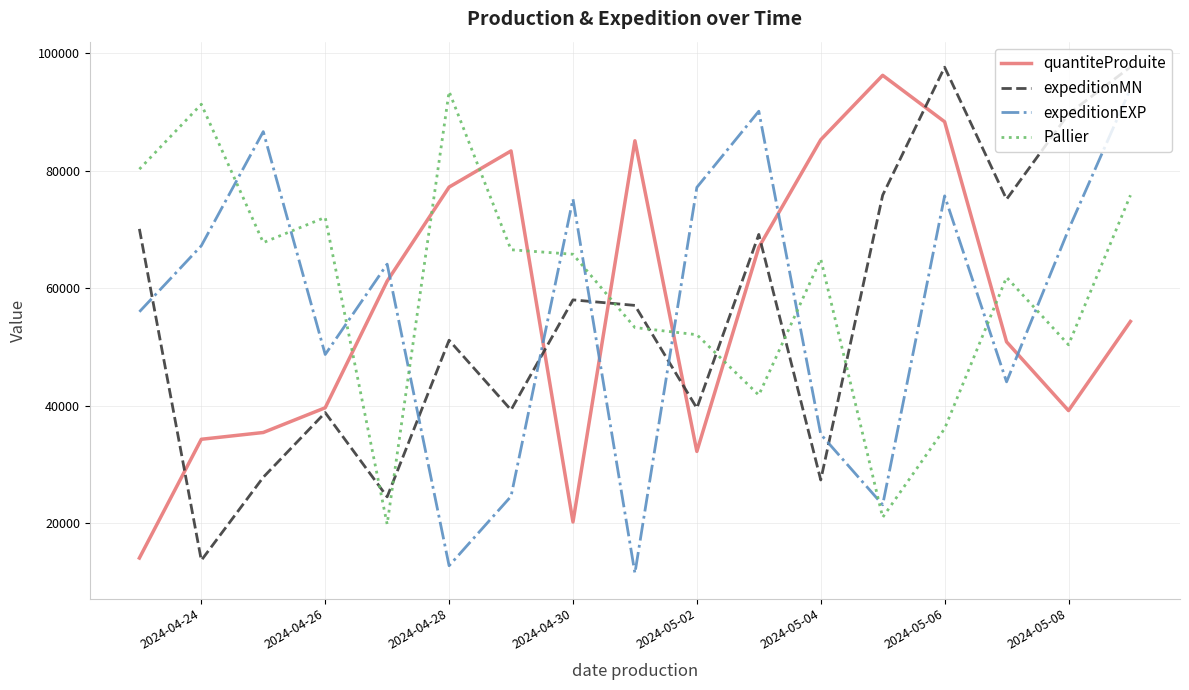

Which series ends up on top after the final intersection of quantiteProduite and expeditionMN?

expeditionMN